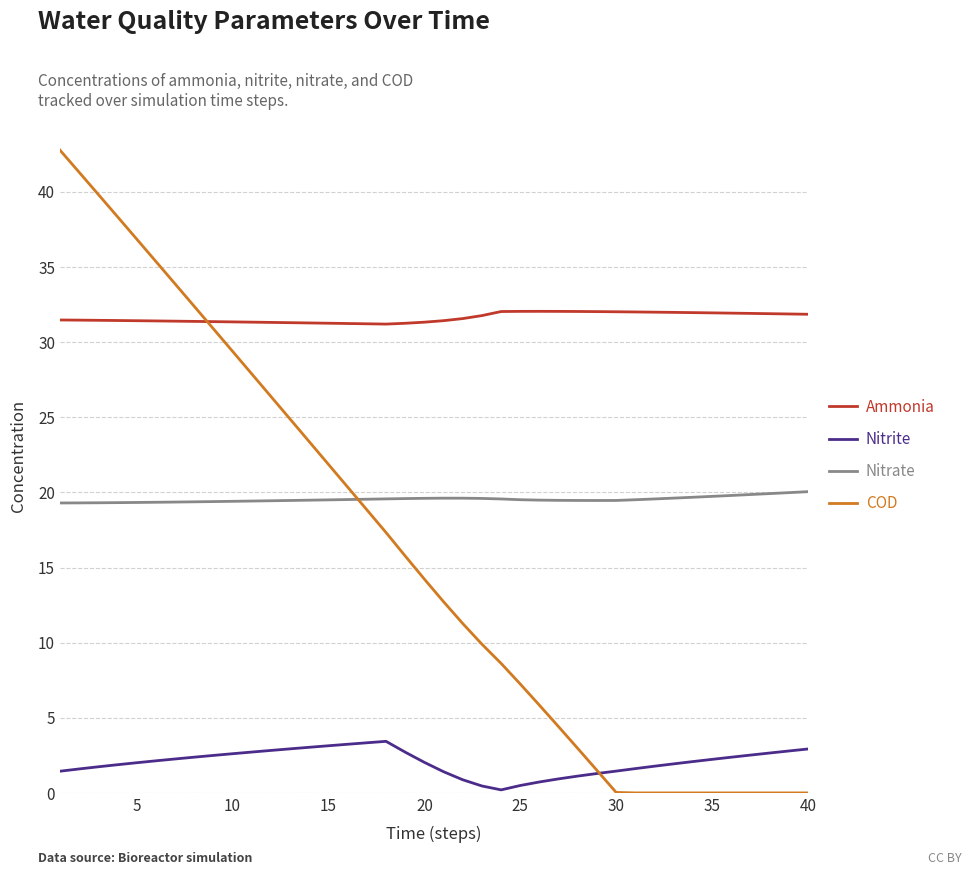

Which series has the widest spread of values?

COD